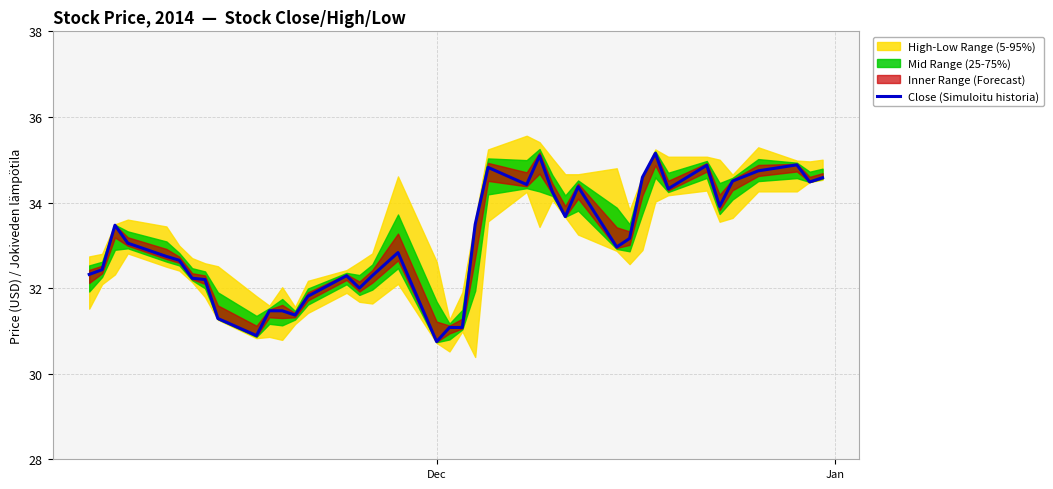

What is the lowest value of the Close (Simuloitu historia) series?

30.8